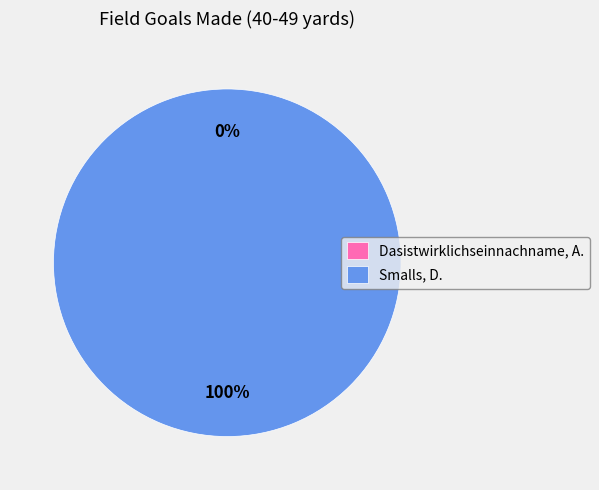

To the nearest percent, what is the difference between the largest and smallest slice percentages?

100%